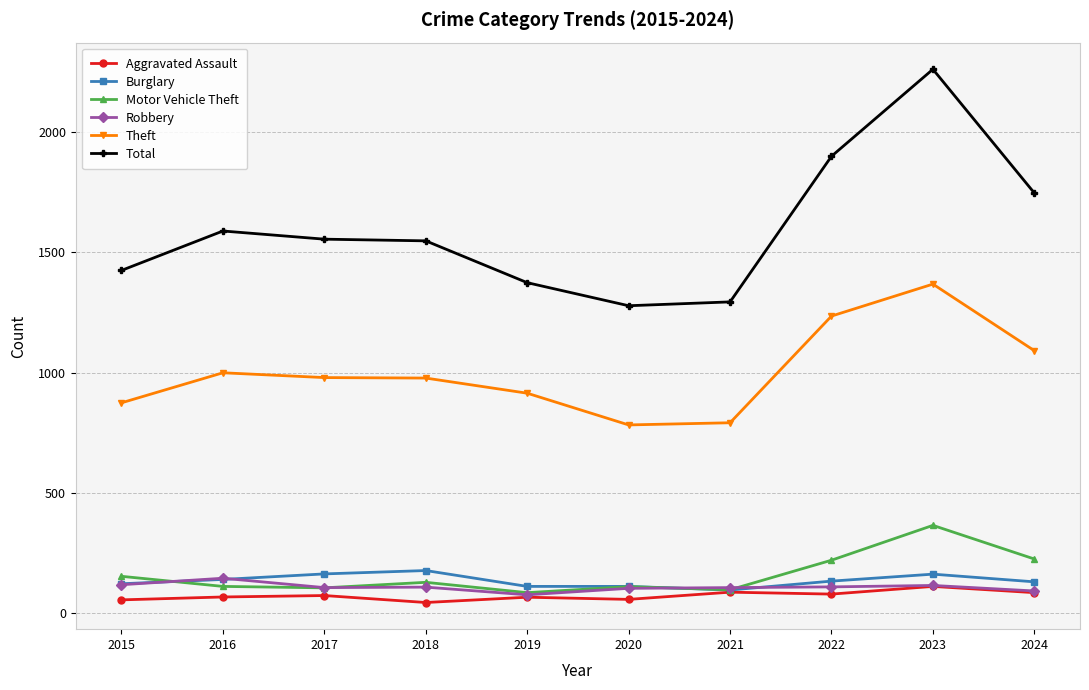

True or false: Burglary and Total cross at least once.

False